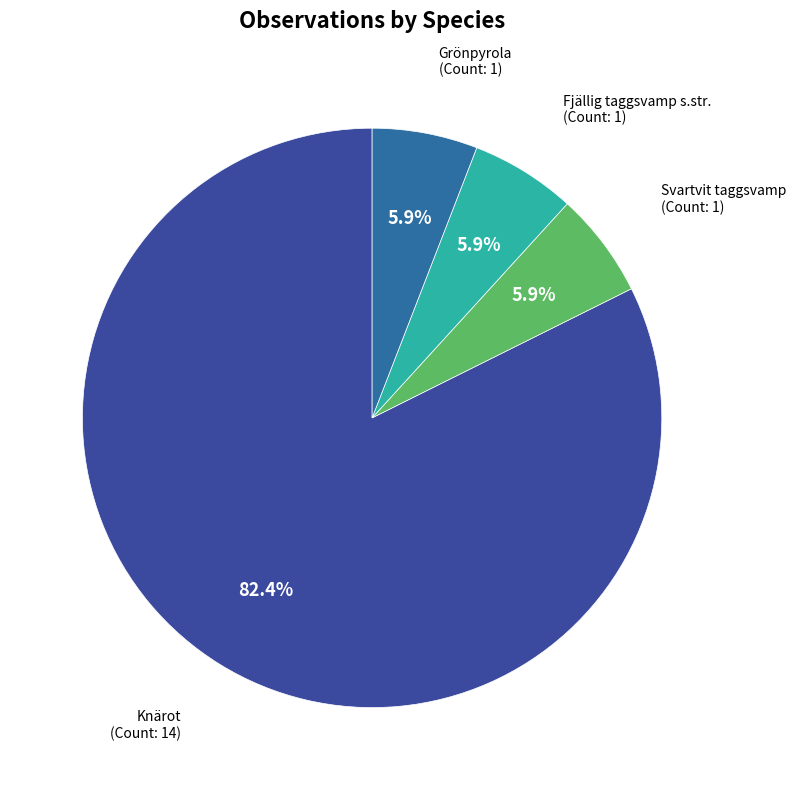

To the nearest percent, what percentage of the pie is Fjällig taggsvamp s.str.?

6%